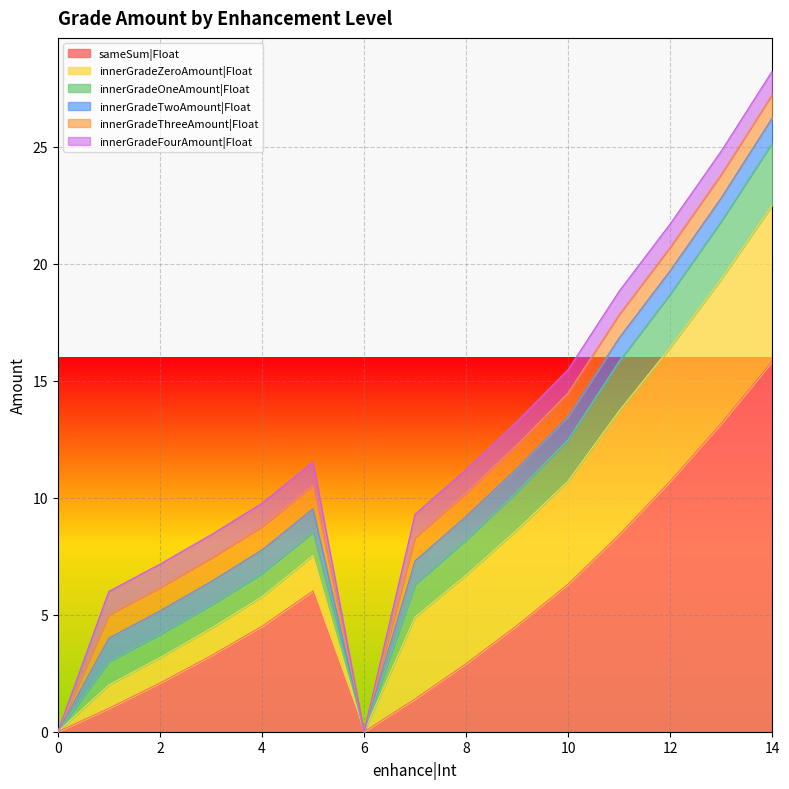

How many interior local valleys does the innerGradeOneAmount|Float series have?

1